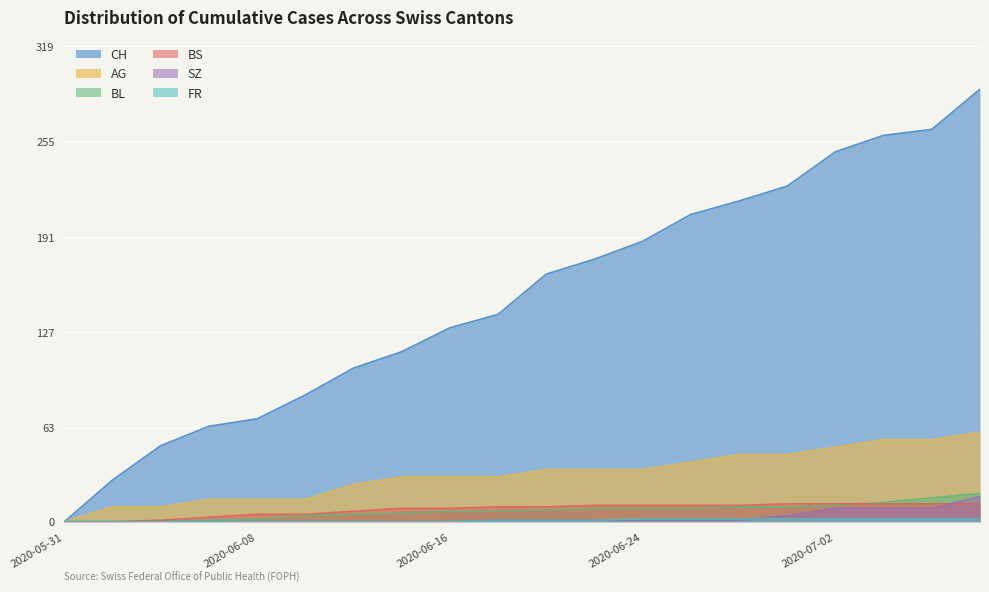

At which label does AG first exceed 35?

2020-06-26